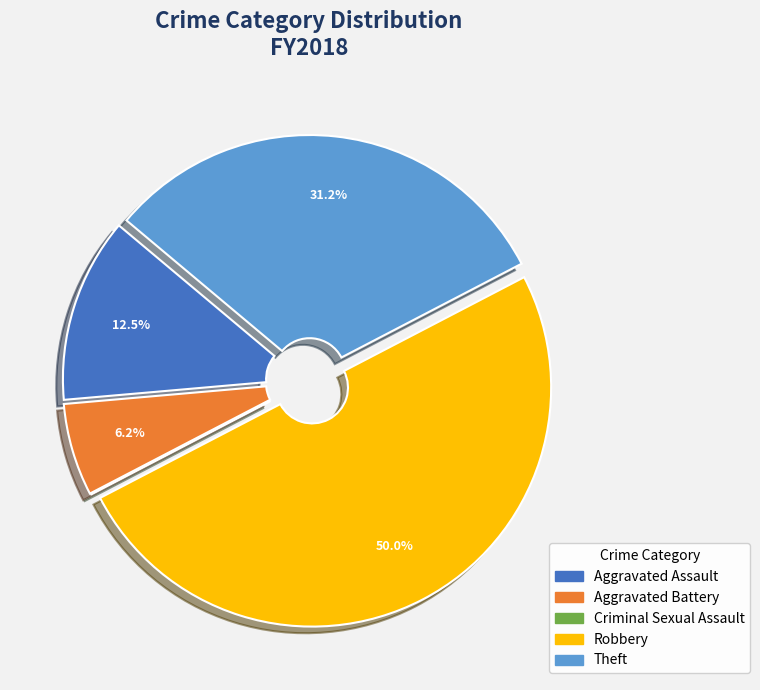

Between Robbery and Aggravated Assault, which is larger?

Robbery